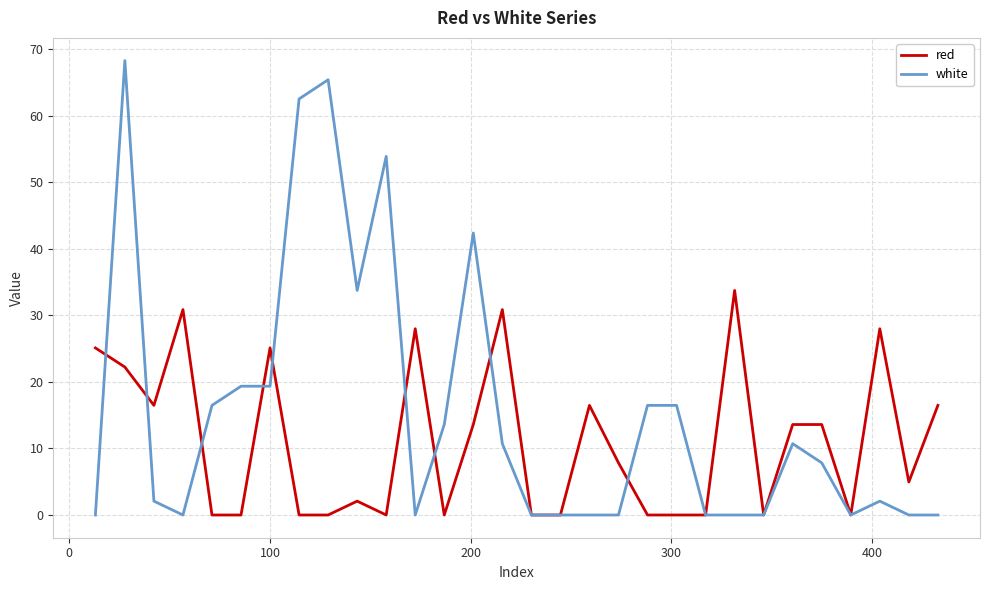

What is the sum of all white values?

461.5